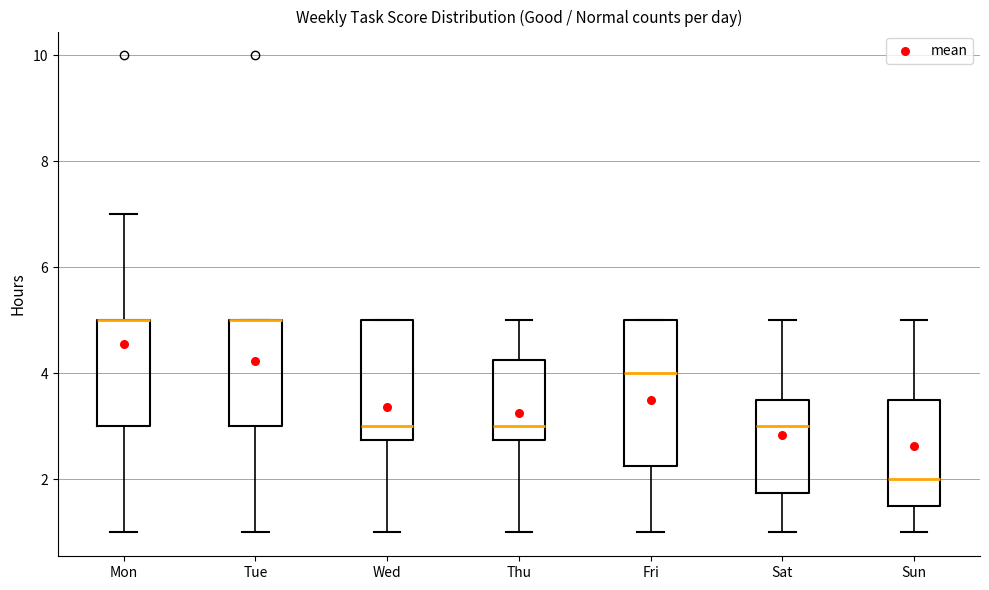

Reading left to right, read every box against the y-axis: the position of its median line, the range the box covers, and the ends of its whiskers. The values are not printed on the chart, so give them approximately, as read against the axis.

Mon: median 5.0 (drawn on the box's upper edge), box 3.0 to 5.0, whiskers 1.0 to 7.0
Tue: median 5.0 (drawn on the box's upper edge), box 3.0 to 5.0, whiskers 1.0 to 5.0
Wed: median 3.0, box 2.8 to 5.0, whiskers 1.0 to 5.0
Thu: median 3.0, box 2.8 to 4.2, whiskers 1.0 to 5.0
Fri: median 4.0, box 2.2 to 5.0, whiskers 1.0 to 5.0
Sat: median 3.0, box 1.8 to 3.6, whiskers 1.0 to 5.0
Sun: median 2.0, box 1.6 to 3.6, whiskers 1.0 to 5.0